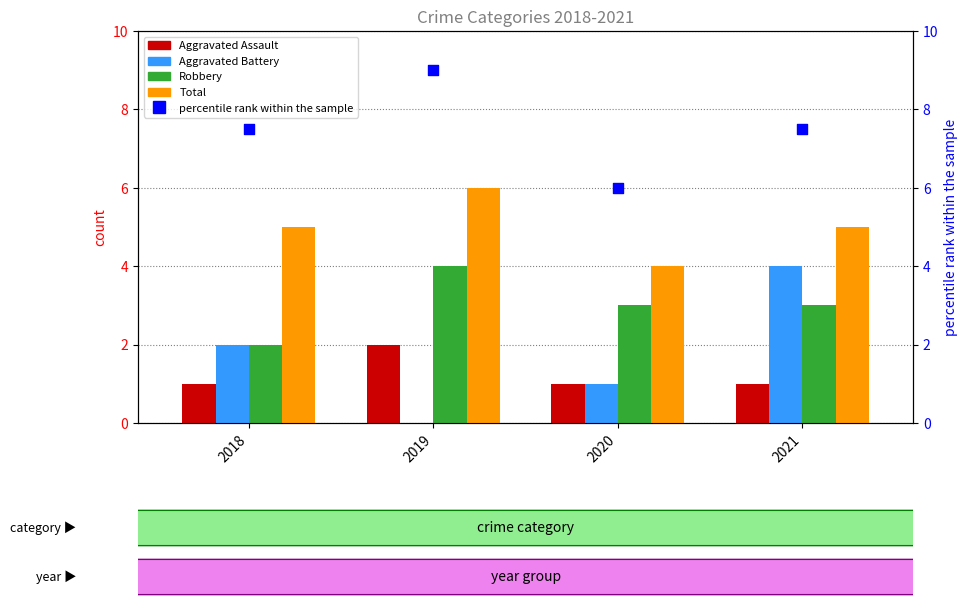

Which series has the largest total across all categories?

percentile rank within the sample